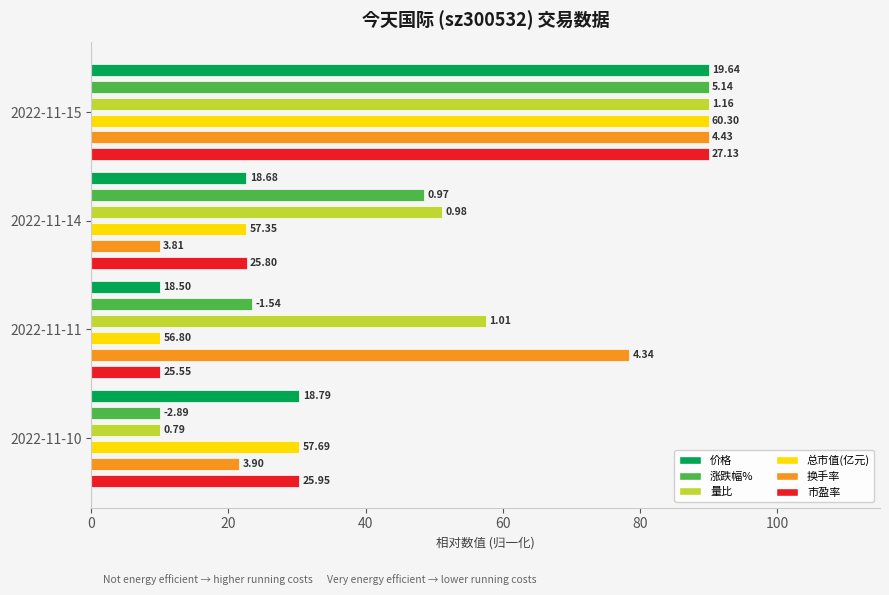

At 2022-11-11, list the series in order from smallest to largest.

价格, 总市值(亿元), 市盈率, 涨跌幅%, 量比, 换手率